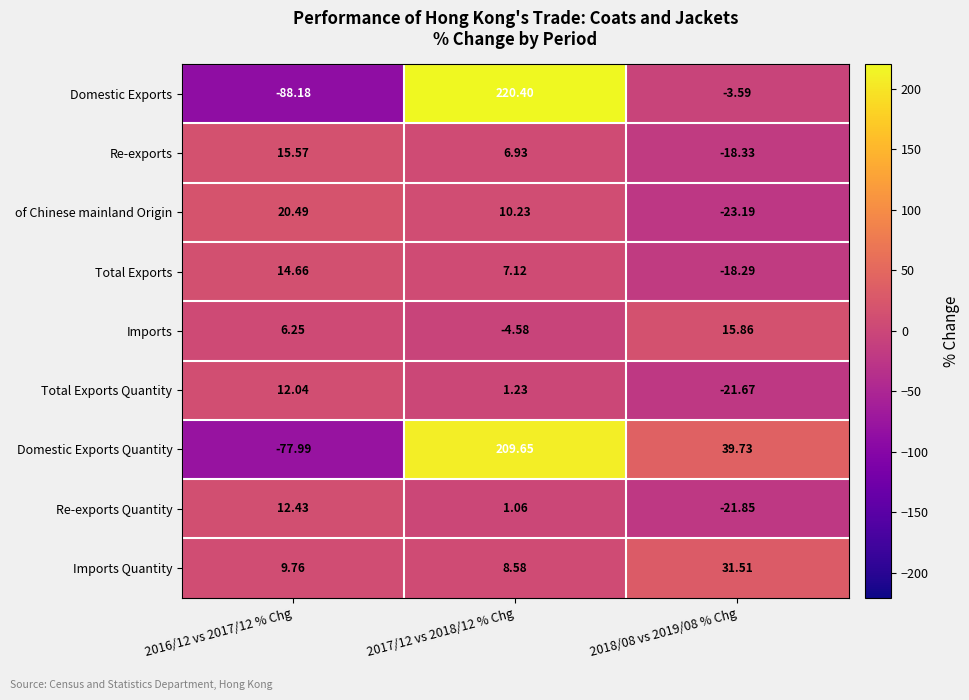

Which series has the largest range (max minus min)?

Domestic Exports